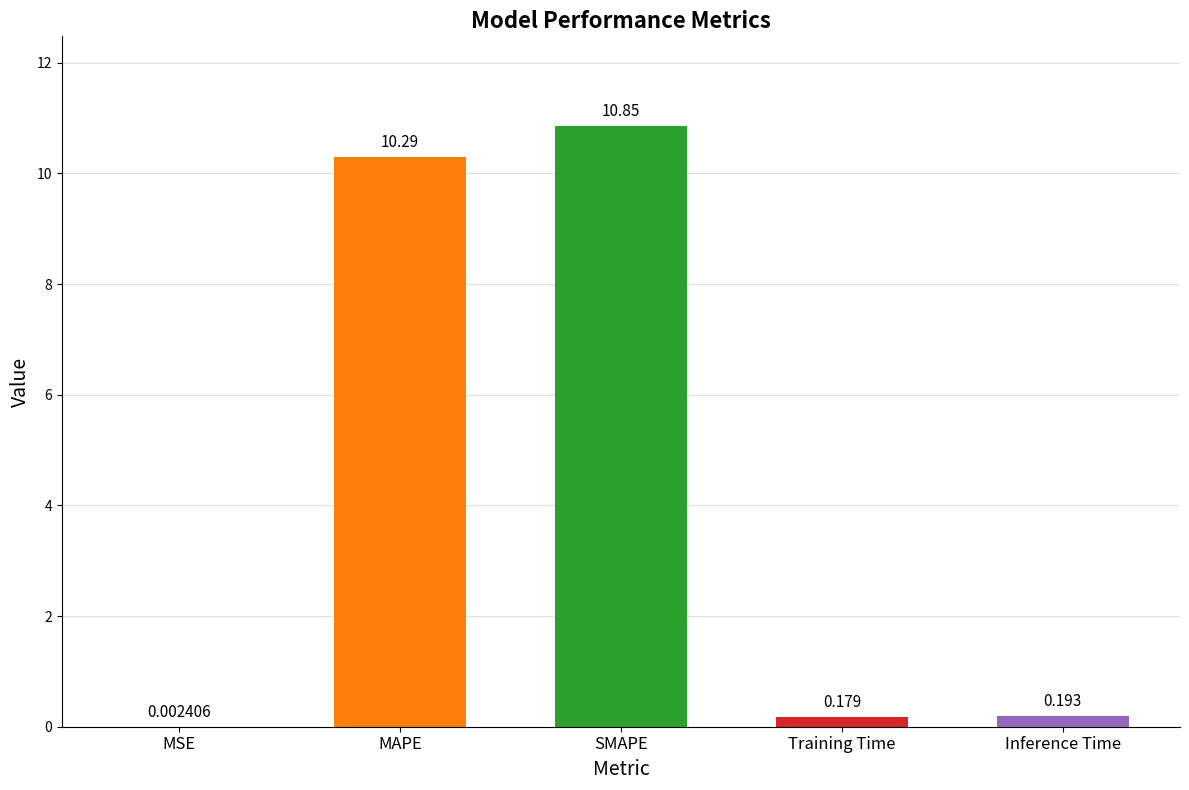

Reading right to left, list all the values displayed in this chart.

0.2	0.2	10.9	10.3	0.0